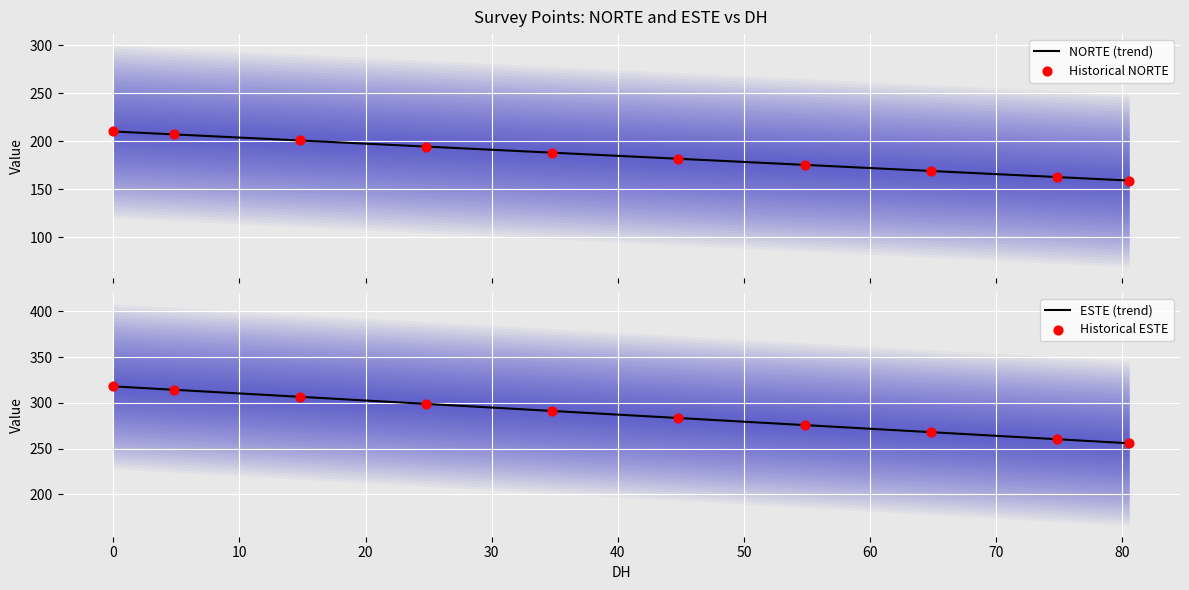

Which series has the widest spread of Y values?

ESTE (trend)